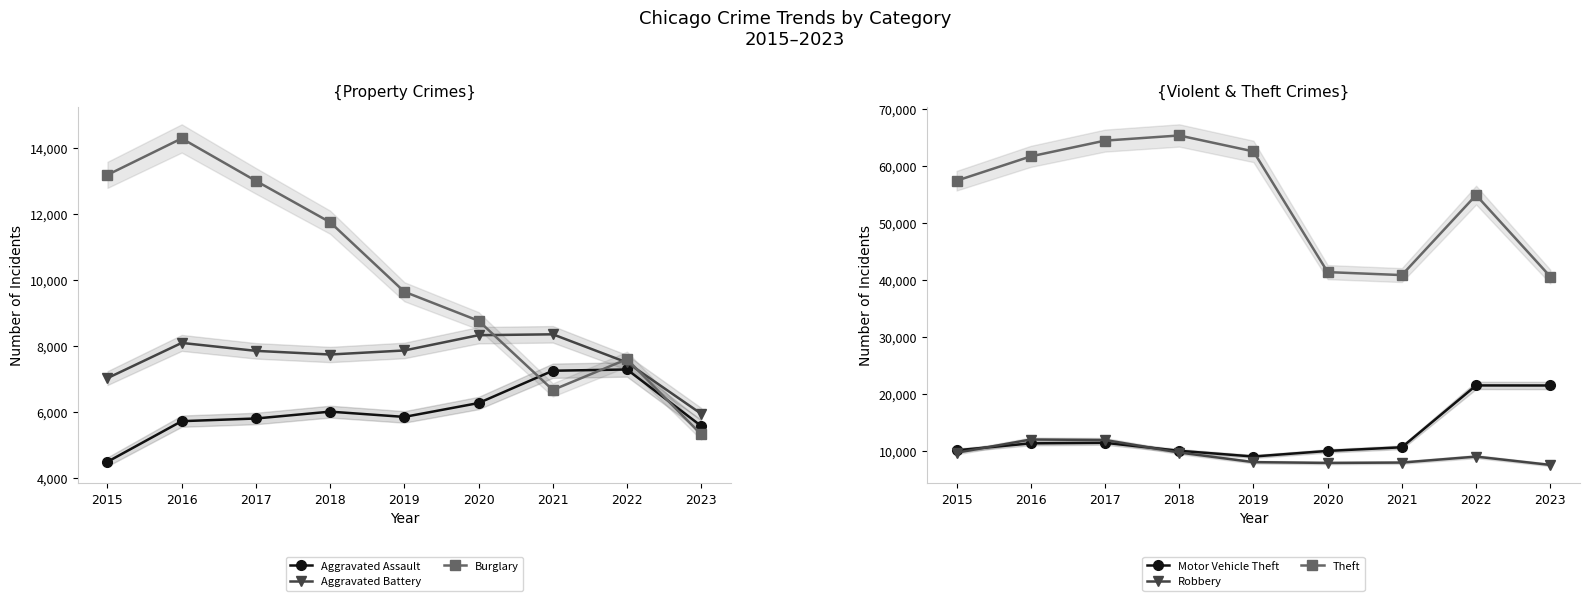

True or false: Aggravated Assault and Aggravated Battery intersect in this chart.

False